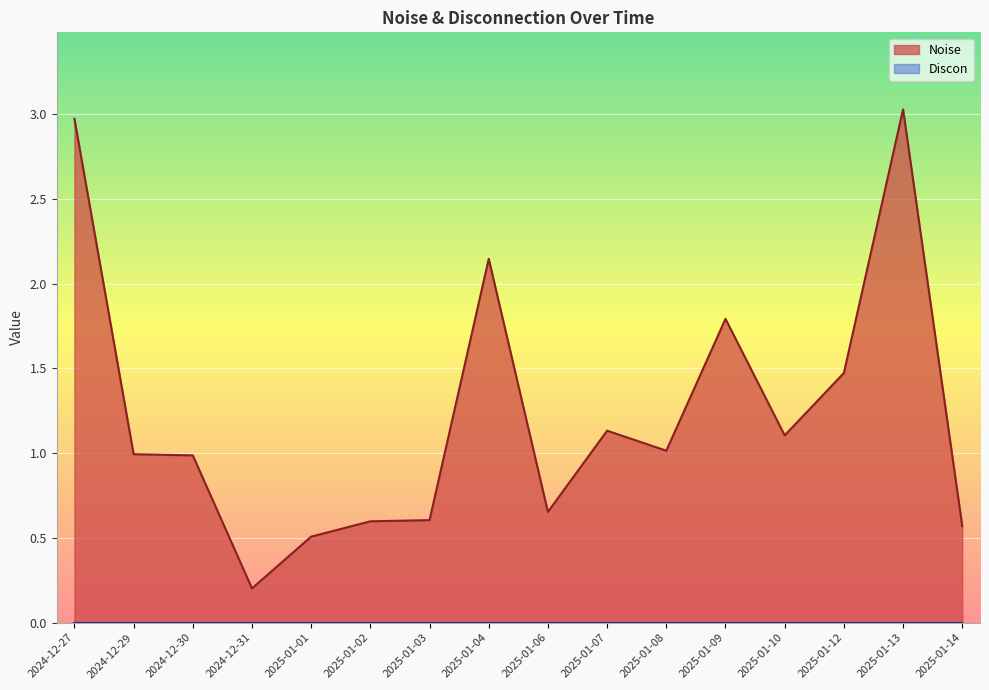

Approximately how many times larger is the value at 2025-01-14 compared to 2025-01-12?

0.4